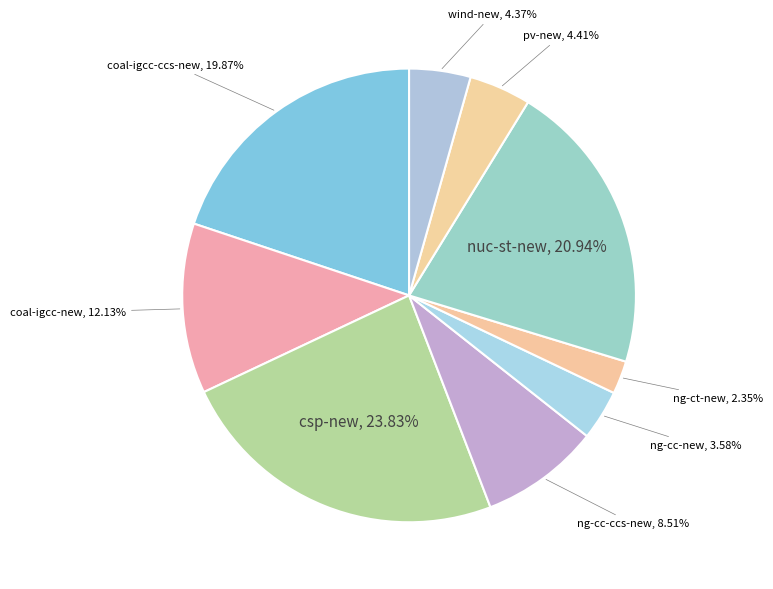

How many slices are in this pie chart?

9